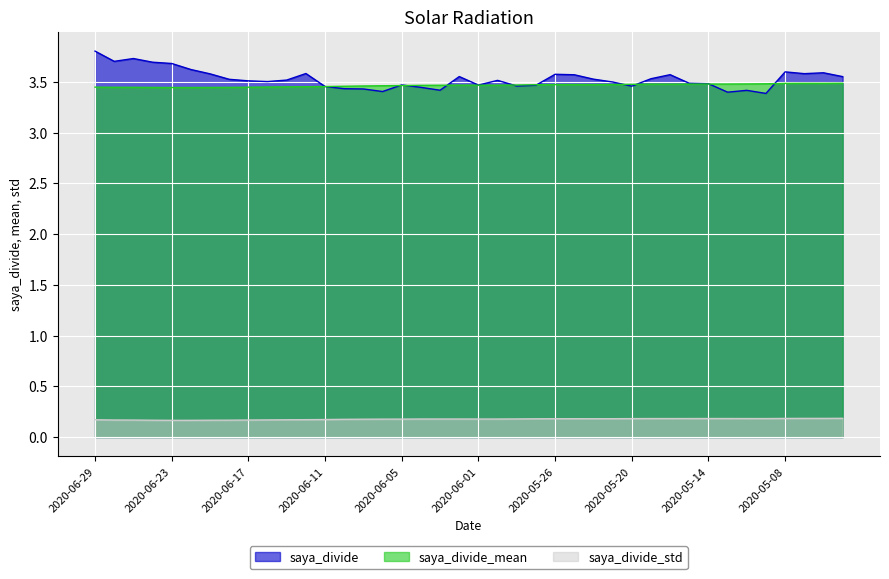

What is the value of the saya_divide_std point at the 22nd from the left?

0.2